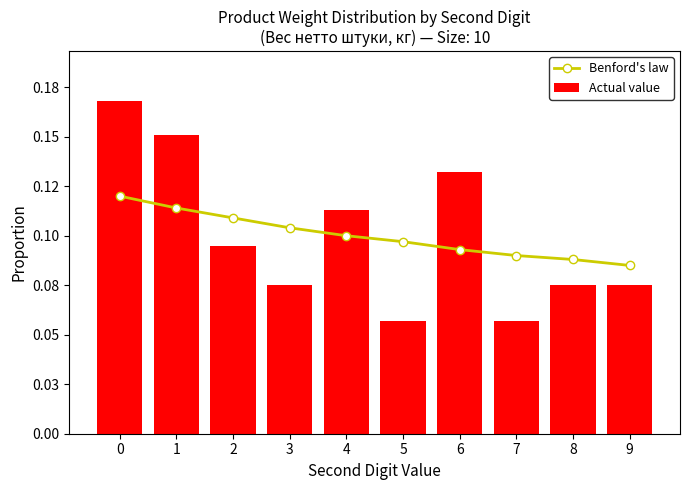

Between 8 and 6, which is larger?

6